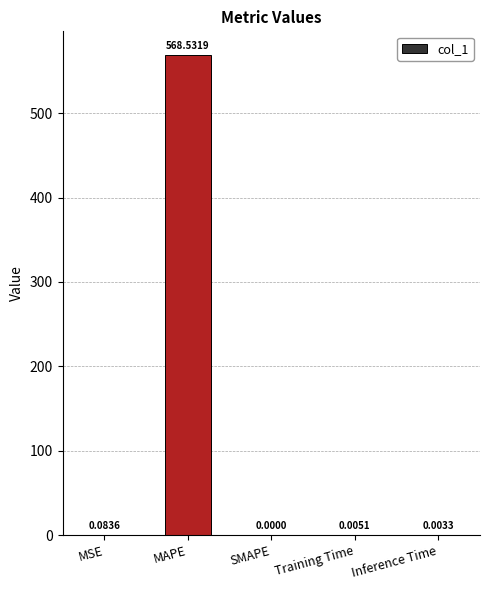

How many series are shown in this chart?

1